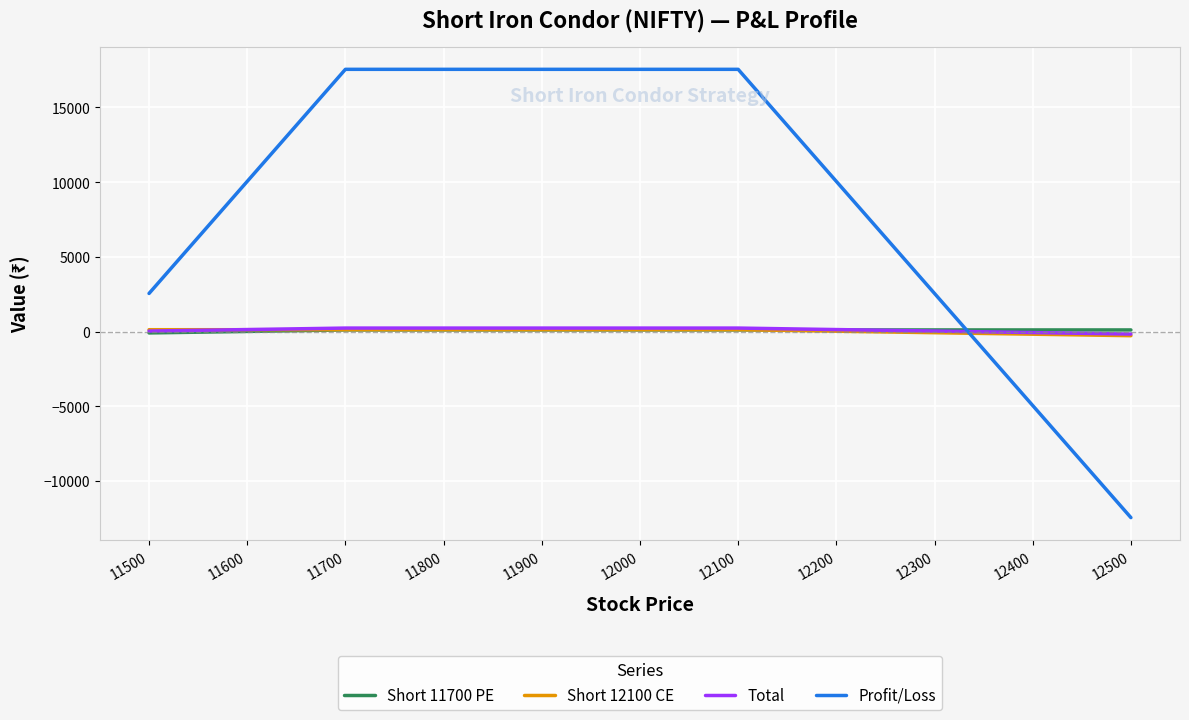

What is the maximum value shown in the chart?

17550.0